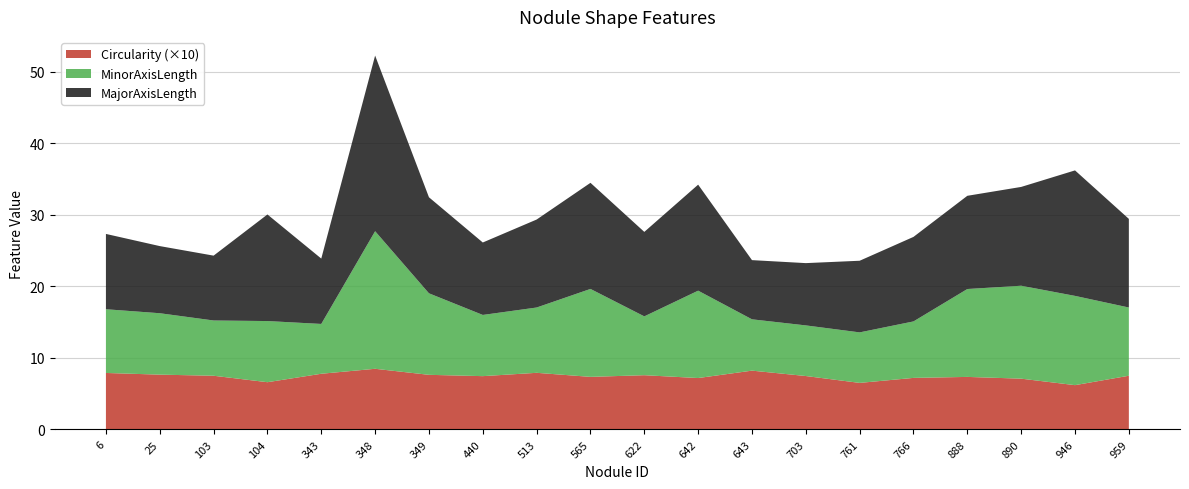

Reading left to right, what are all the values shown in this chart?

MajorAxisLength: 6=10.5	25=9.4	103=9.1	104=14.9	343=9.1	348=24.6	349=13.4	440=10.1	513=12.3	565=14.8	622=11.8	642=14.8	643=8.3	703=8.7	761=10.0	766=11.8	888=13.0	890=13.8	946=17.5	959=12.4
MinorAxisLength: 6=8.9	25=8.6	103=7.7	104=8.5	343=7.0	348=19.2	349=11.4	440=8.6	513=9.1	565=12.3	622=8.2	642=12.2	643=7.2	703=7.1	761=7.1	766=7.9	888=12.3	890=13.0	946=12.5	959=9.5
Circularity: 6=0.8	25=0.8	103=0.8	104=0.7	343=0.8	348=0.8	349=0.8	440=0.7	513=0.8	565=0.7	622=0.8	642=0.7	643=0.8	703=0.7	761=0.7	766=0.7	888=0.7	890=0.7	946=0.6	959=0.8